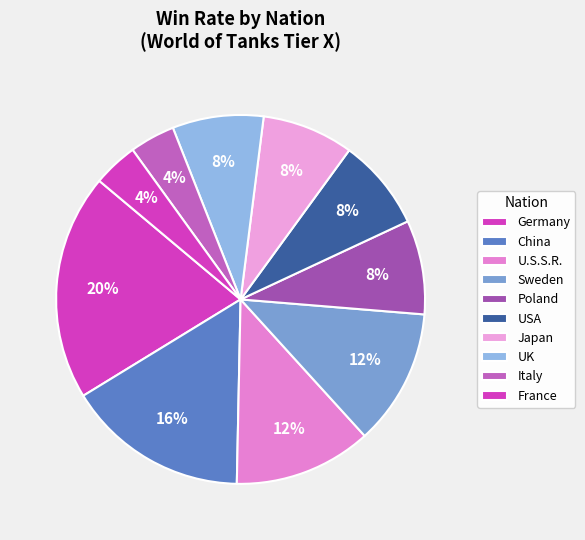

Do U.S.S.R. and USA together represent more than half of the pie?

No